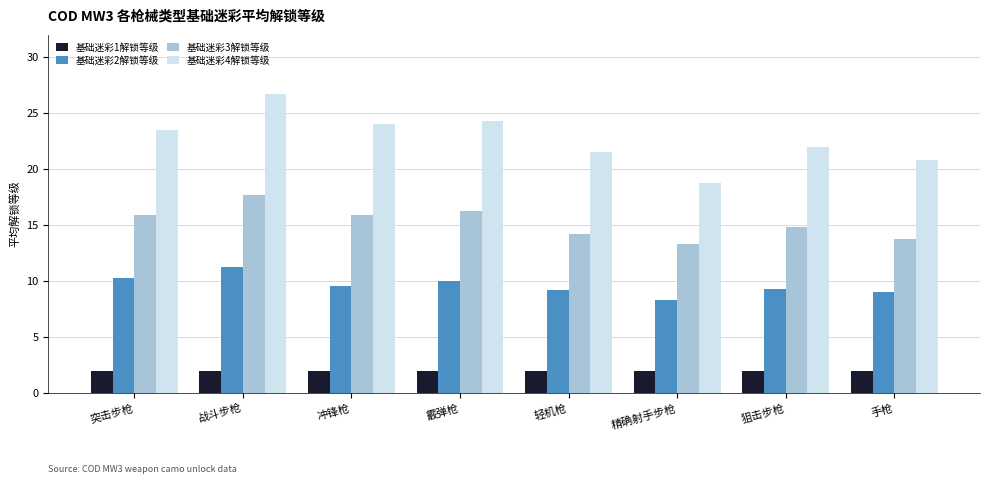

The value of 基础迷彩1解锁等级 at 精确射手步枪 is 0.8. True or false?

False